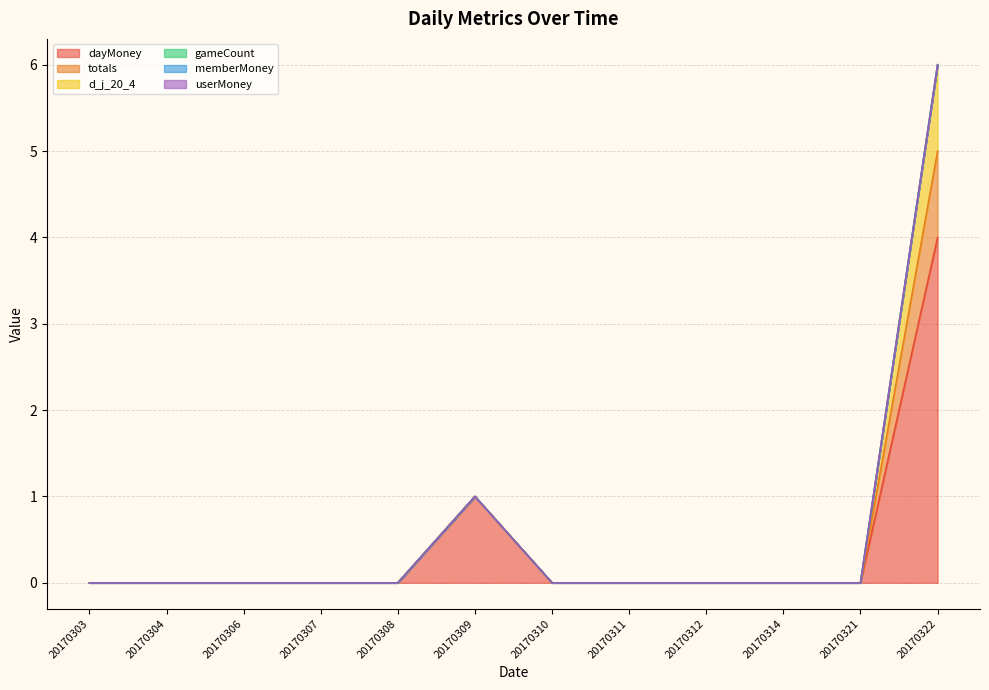

Between 20170312 and 20170307, which is larger?

20170312